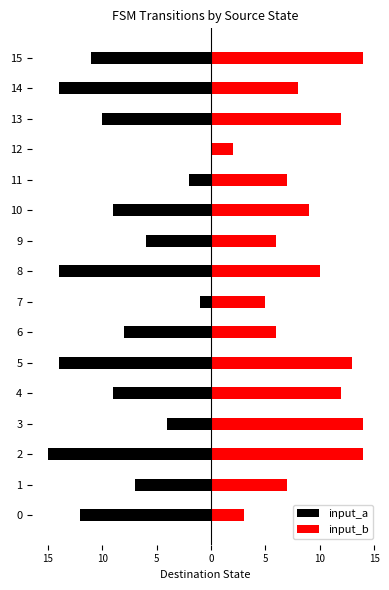

The value of input_a at 1 is -10. True or false?

False